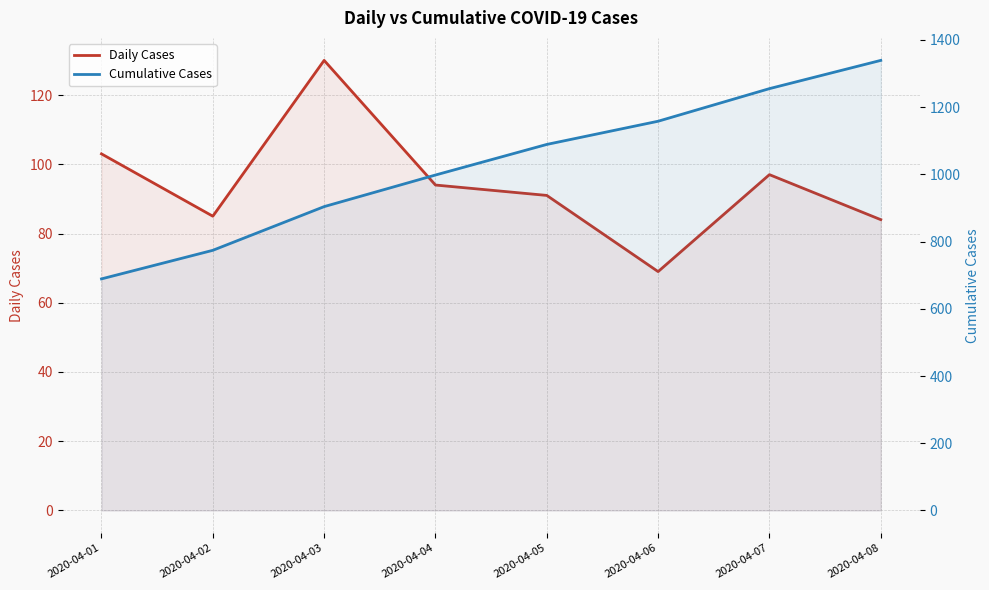

At which category is the sum across all series the highest?

2020-04-08